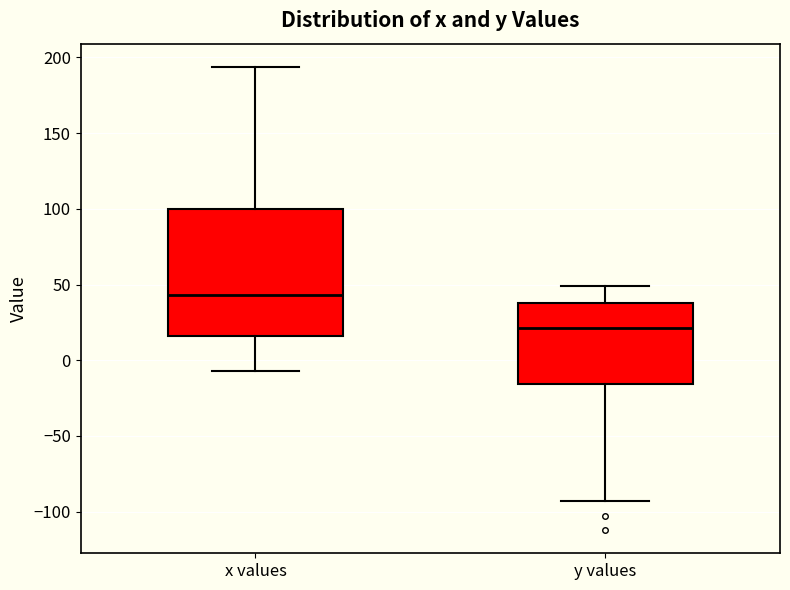

Where is the lower edge of the box for x values on the y-axis? The values are not printed on the chart, so give them approximately, as read against the axis.

15